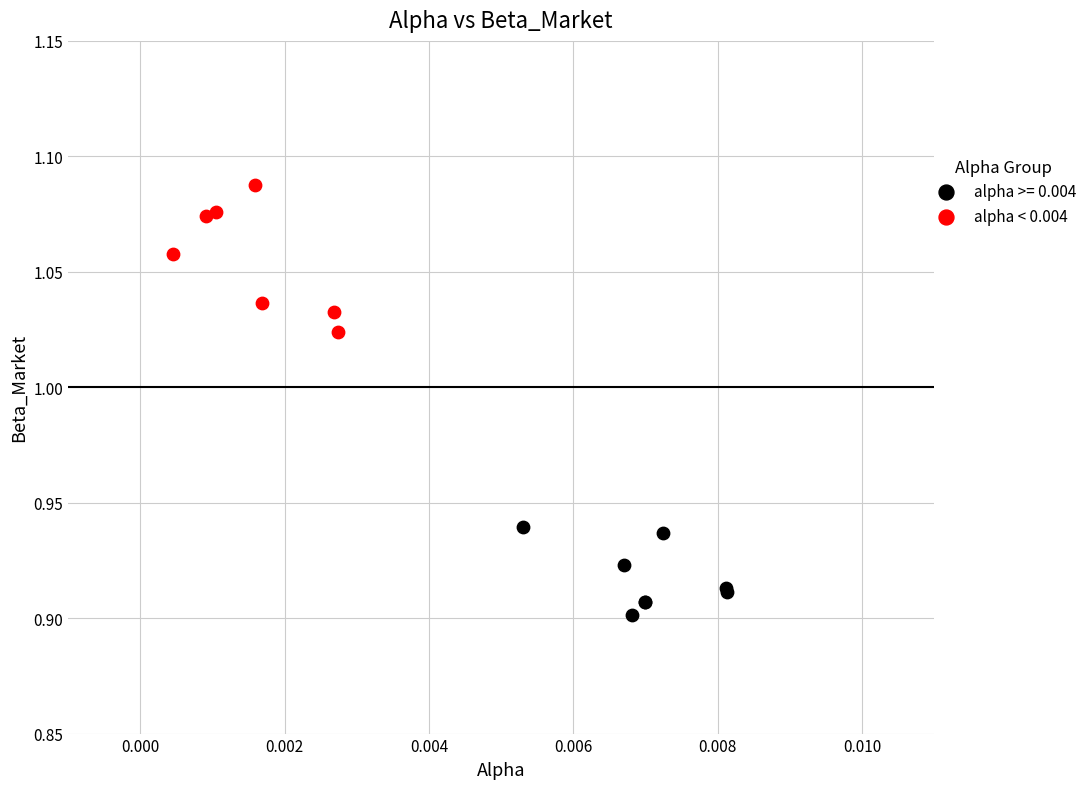

Which series reaches the minimum Y coordinate?

alpha >= 0.004